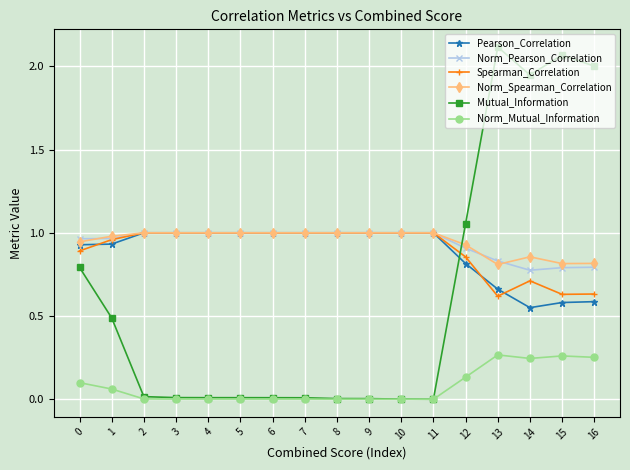

What is the total value across all series at 16?

5.1